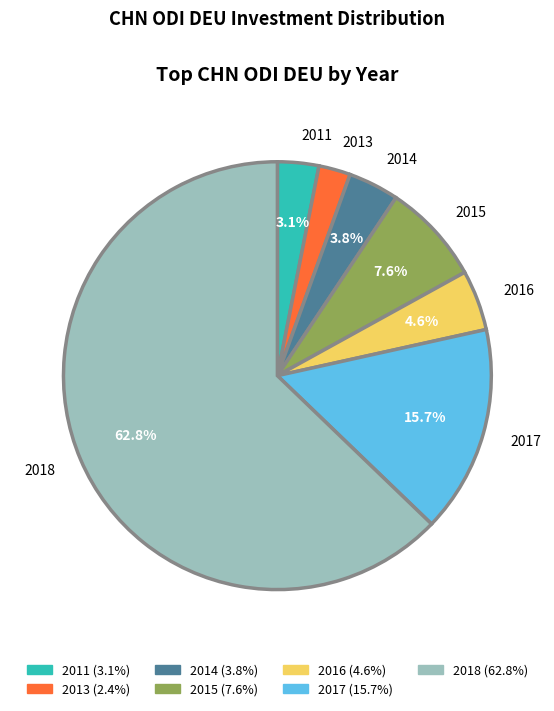

Which has a higher value, 2011 or 2014?

2014